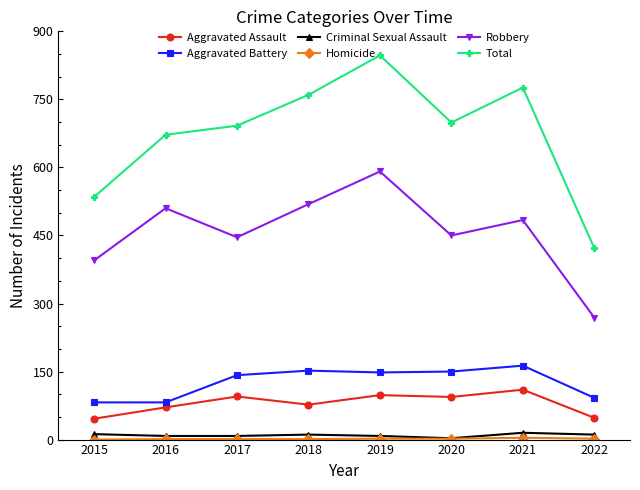

Which series has the largest total across all categories?

Total